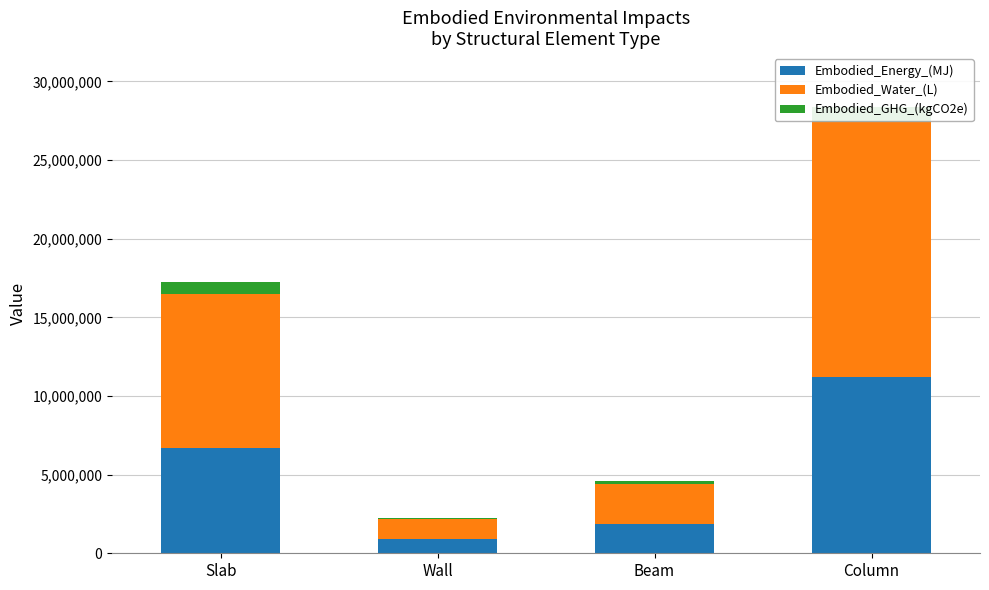

What is the total value across all series at Beam?

4607845.1